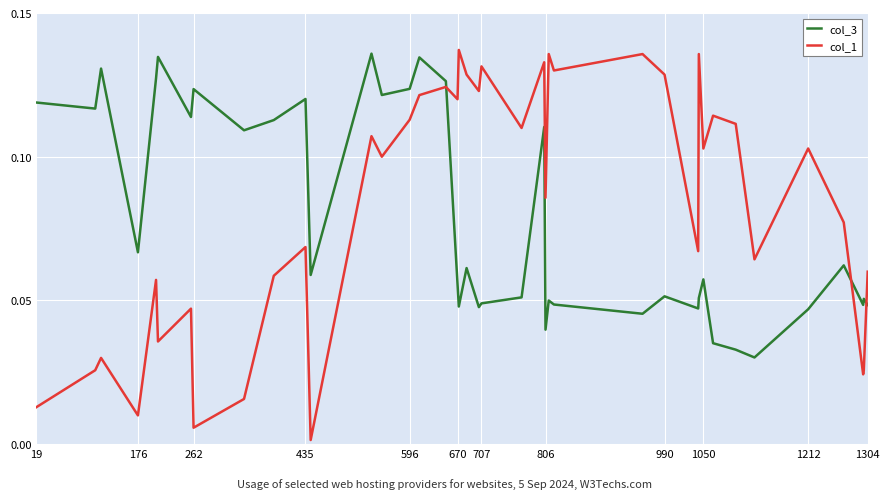

Which series has the largest range (max minus min)?

col_1